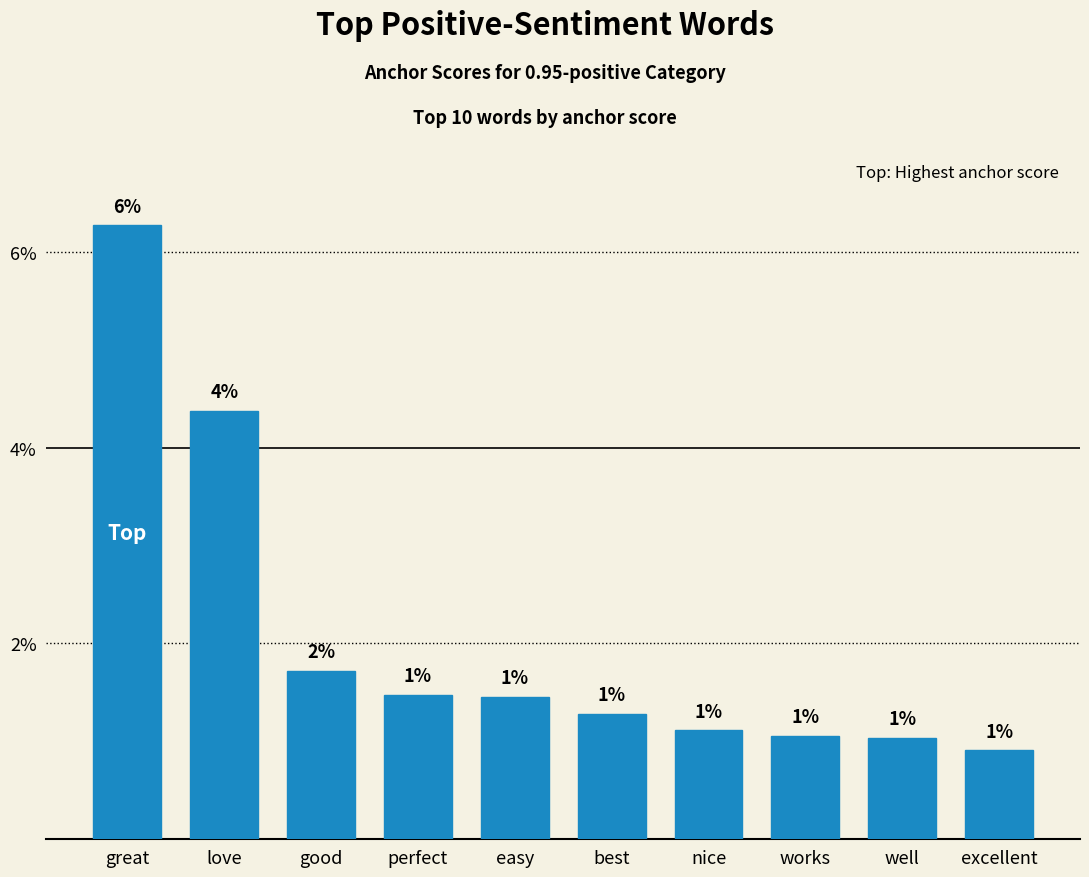

Which has a higher value, well or easy?

easy